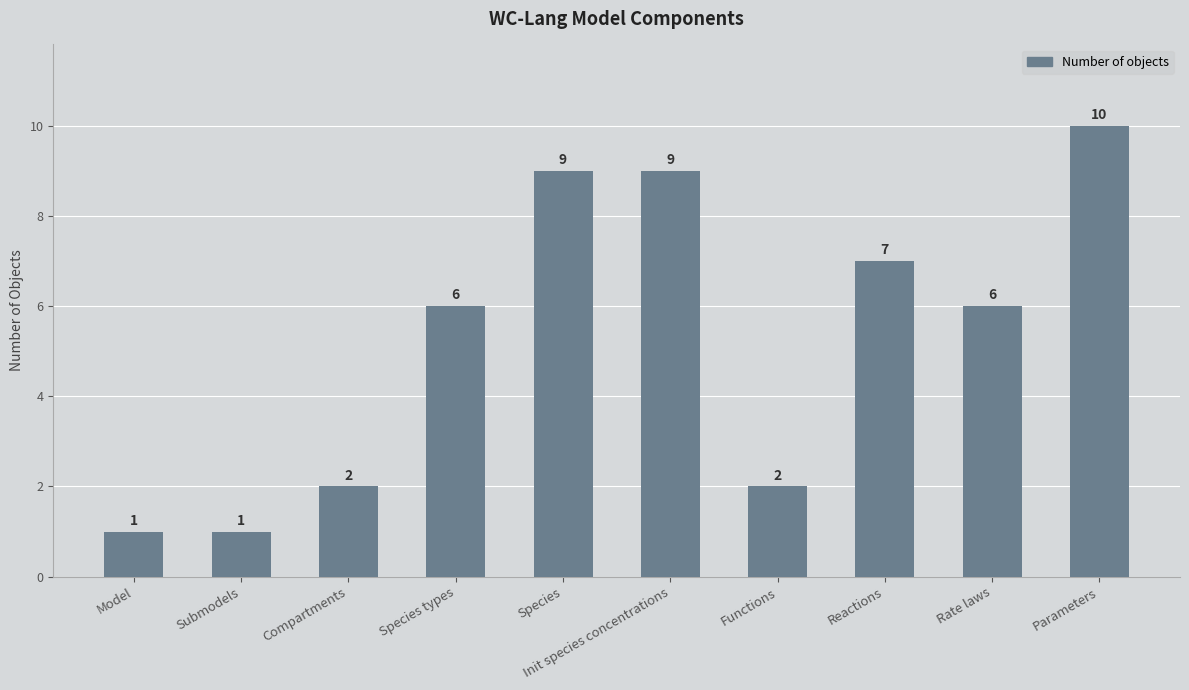

What is the difference between the maximum and minimum values?

9